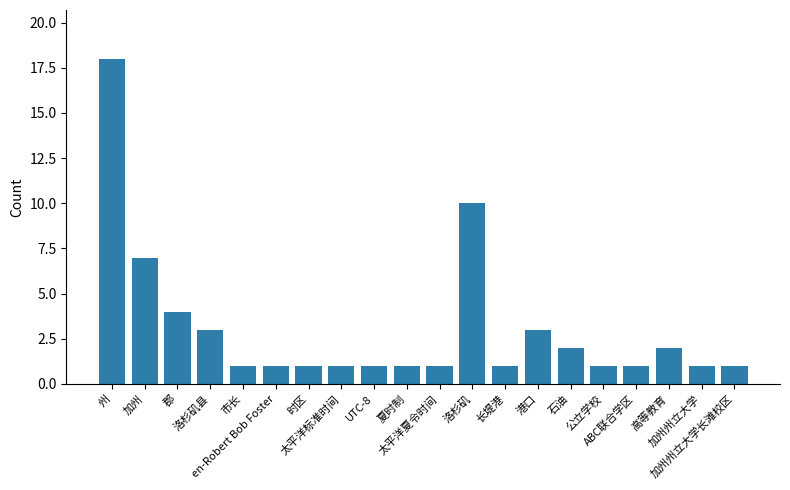

Reading right to left, list all the values displayed in this chart.

加州州立大学长滩校区=1	加州州立大学=1	高等教育=2	ABC联合学区=1	公立学校=1	石油=2	港口=3	长堤港=1	洛杉矶=10	太平洋夏令时间=1	夏时制=1	UTC-8=1	太平洋标准时间=1	时区=1	en-Robert Bob Foster=1	市长=1	洛杉矶县=3	郡=4	加州=7	州=18